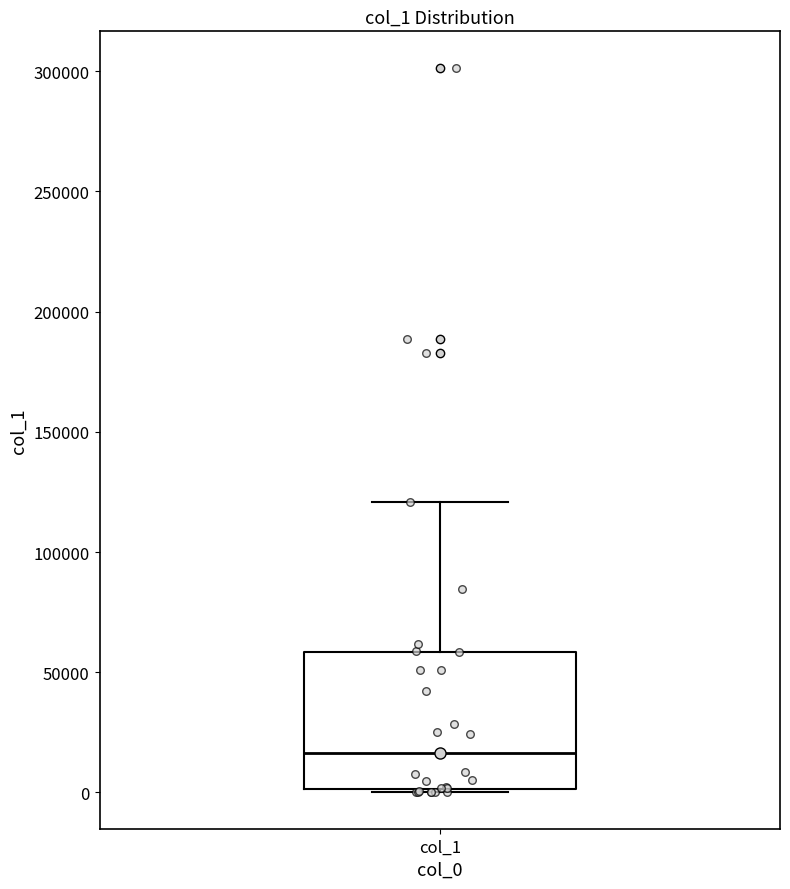

Read this box plot against the y-axis: the position of the median line, the range covered by the box, and the ends of both whiskers. The values are not printed on the chart, so give them approximately, as read against the axis.

median 15000, box 0 to 60000, whiskers 0 to 120000